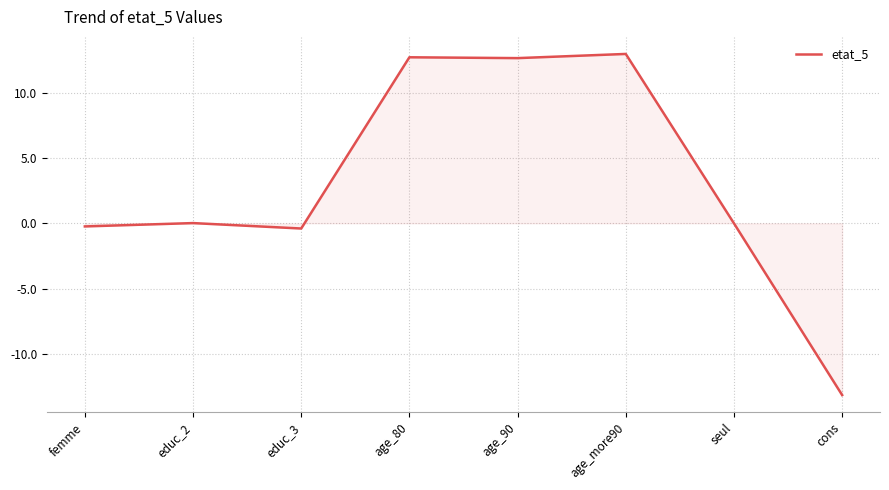

What is the maximum value shown in the chart?

13.0